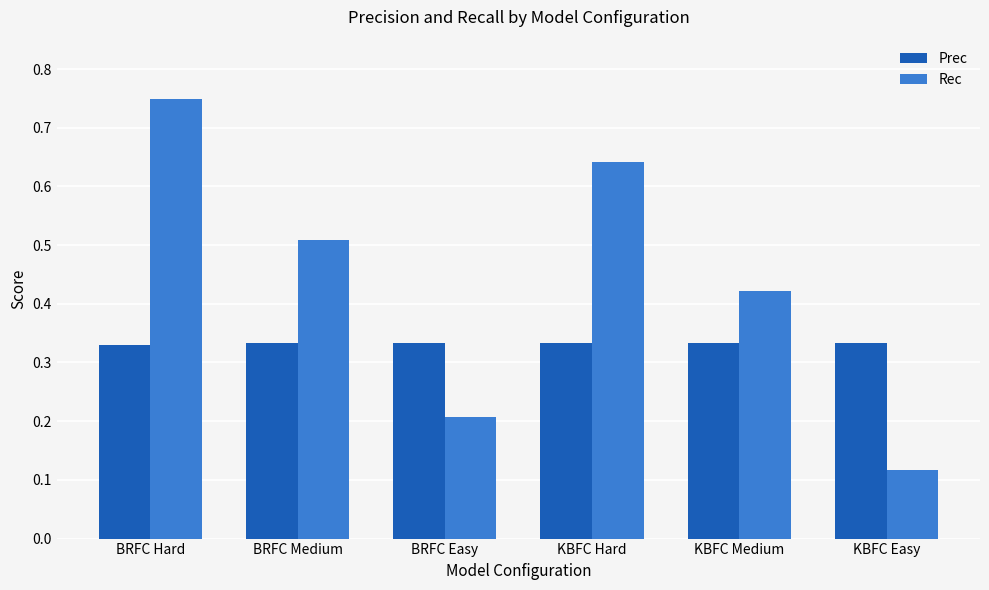

What position from the left is KBFC Hard?

4